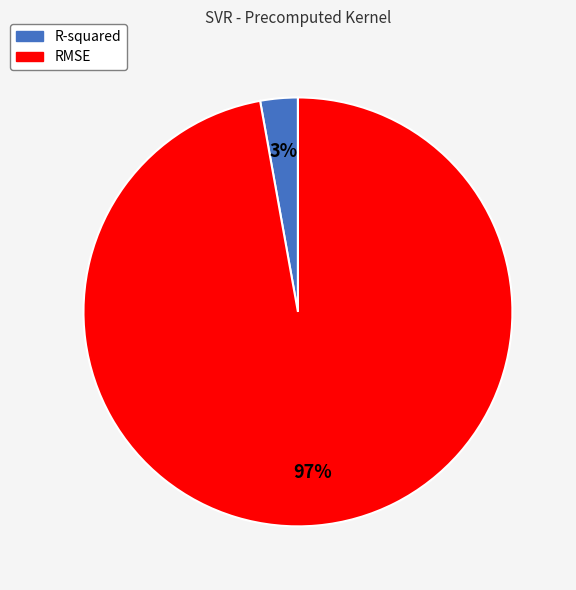

Is it true that R-squared is 3% of the pie?

True